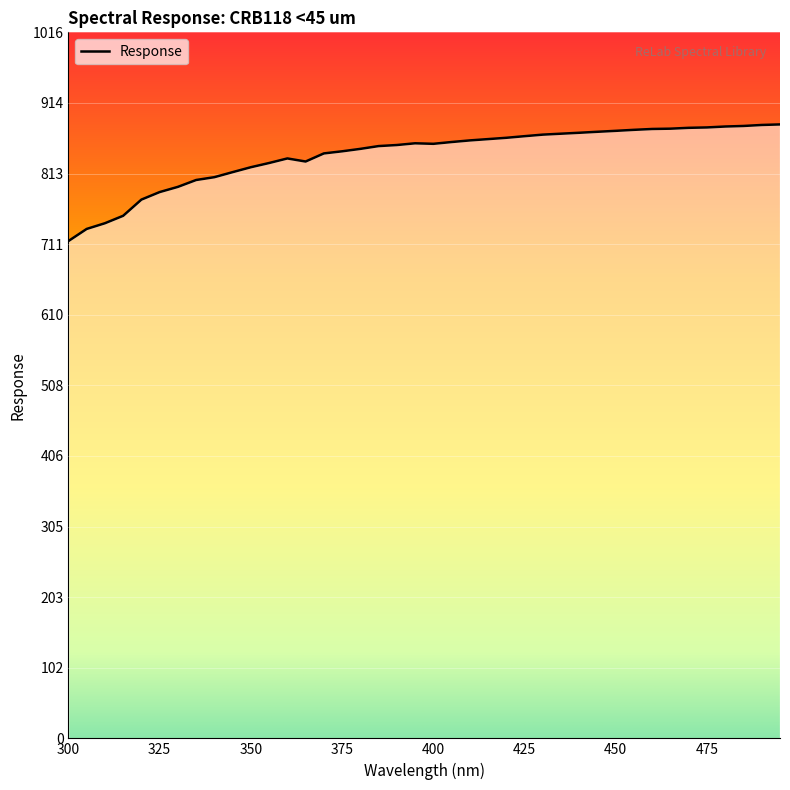

True or false: there are more than 0 points higher than both neighbors.

True